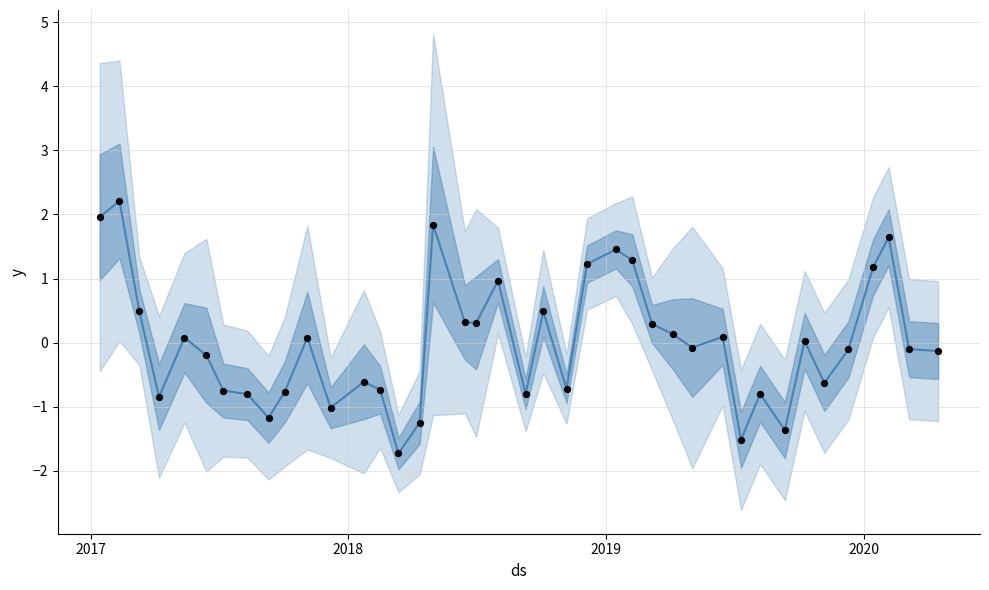

Is the value of observations at 34 greater than the value of value at 39?

No